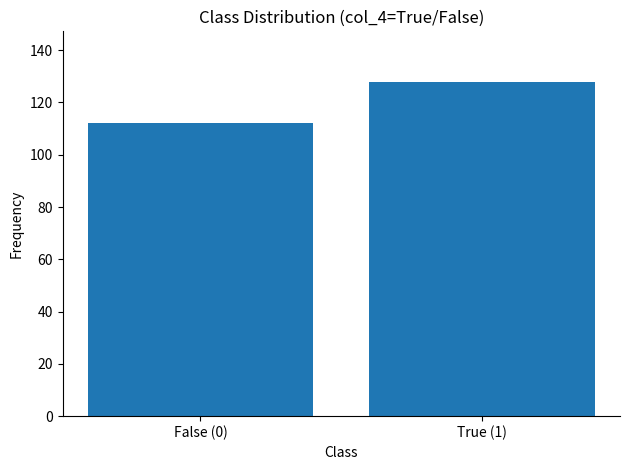

What is the average value?

120